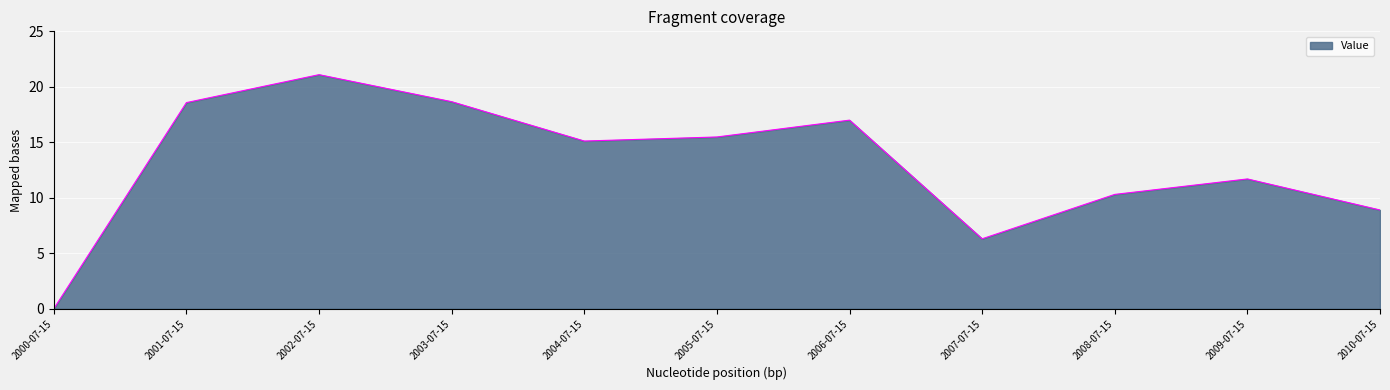

What is the change in value from 2001-07-15 to 2009-07-15?

-6.9